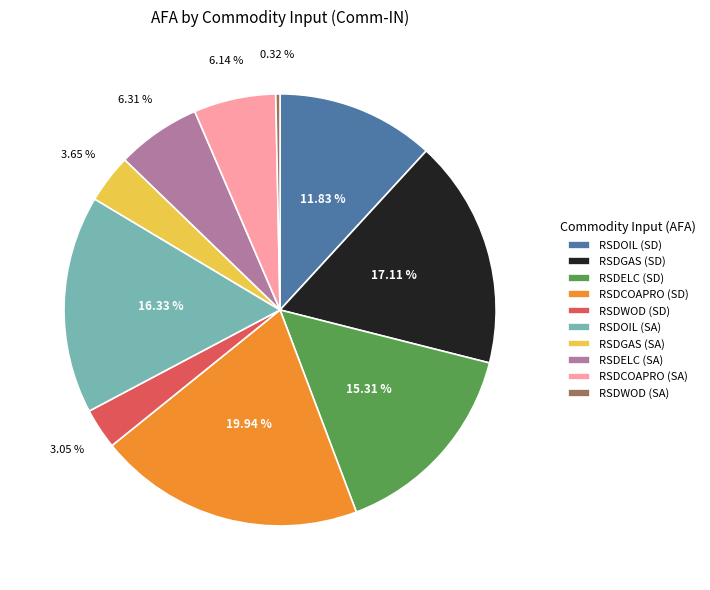

Which slice is the smallest?

RSDWOD (SA)